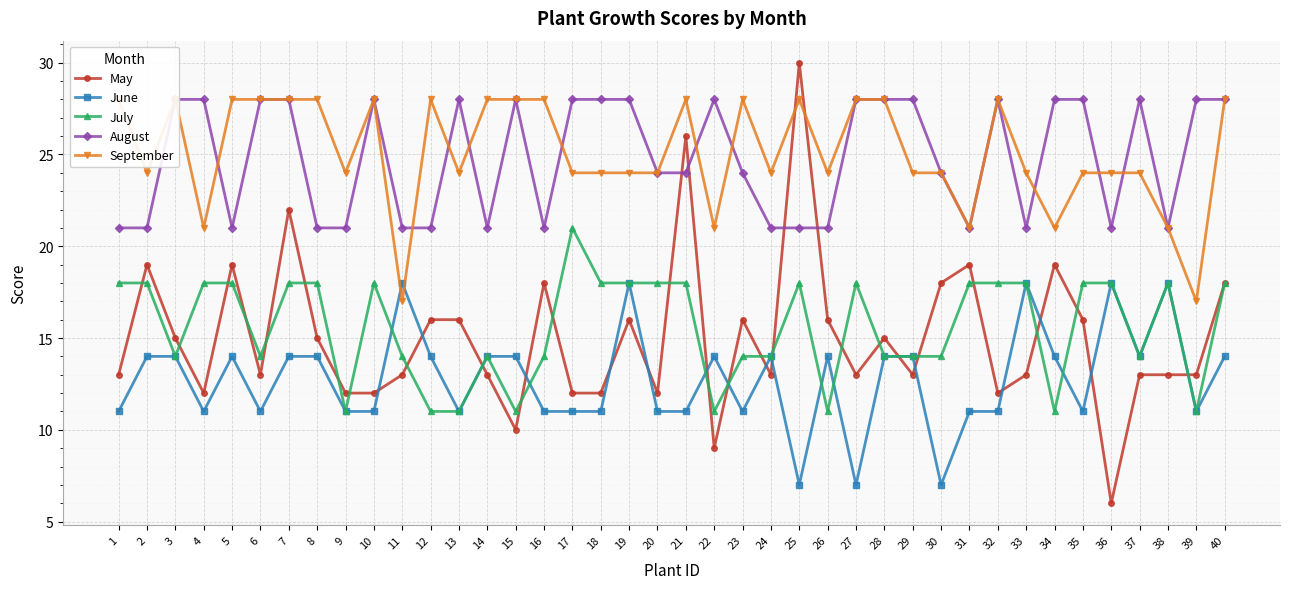

How many values in the May series are below 13?

10